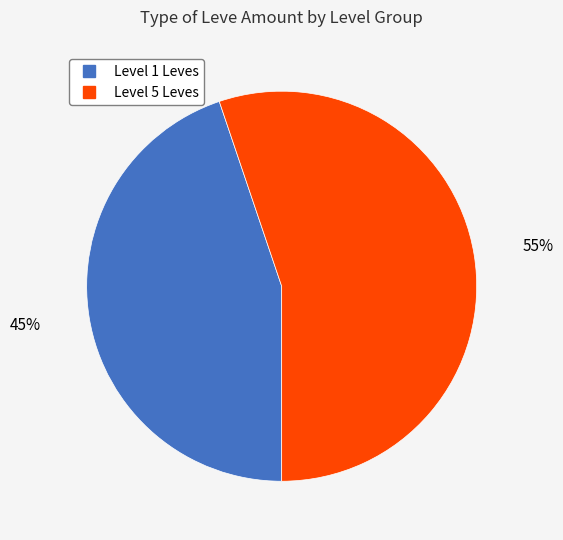

To the nearest percent, what is the difference between the largest and smallest slice percentages?

10%